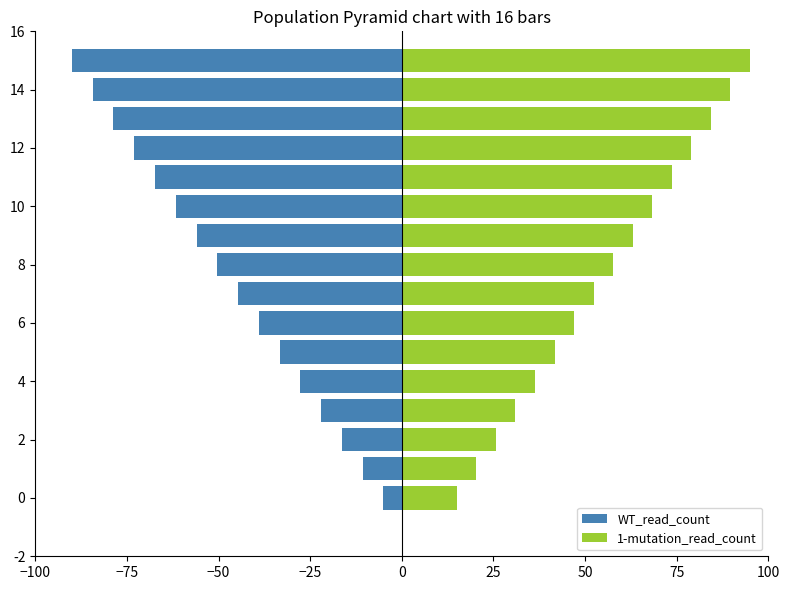

Which series has the largest range (max minus min)?

WT_read_count